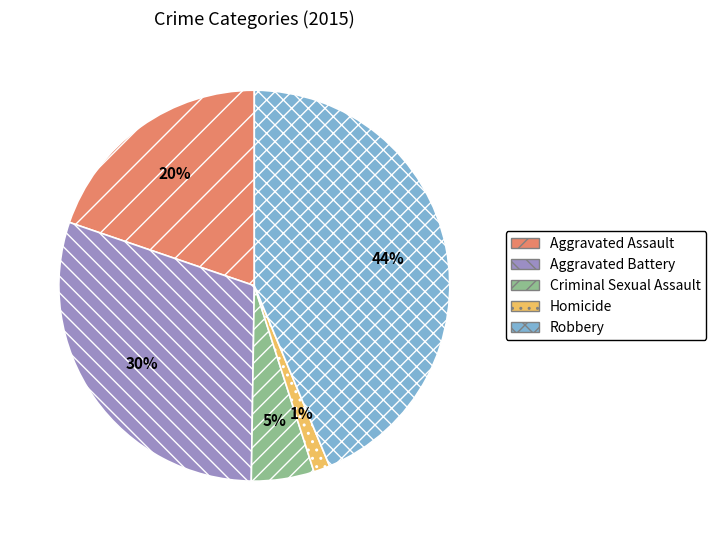

Which has a higher value, Aggravated Battery or Robbery?

Robbery